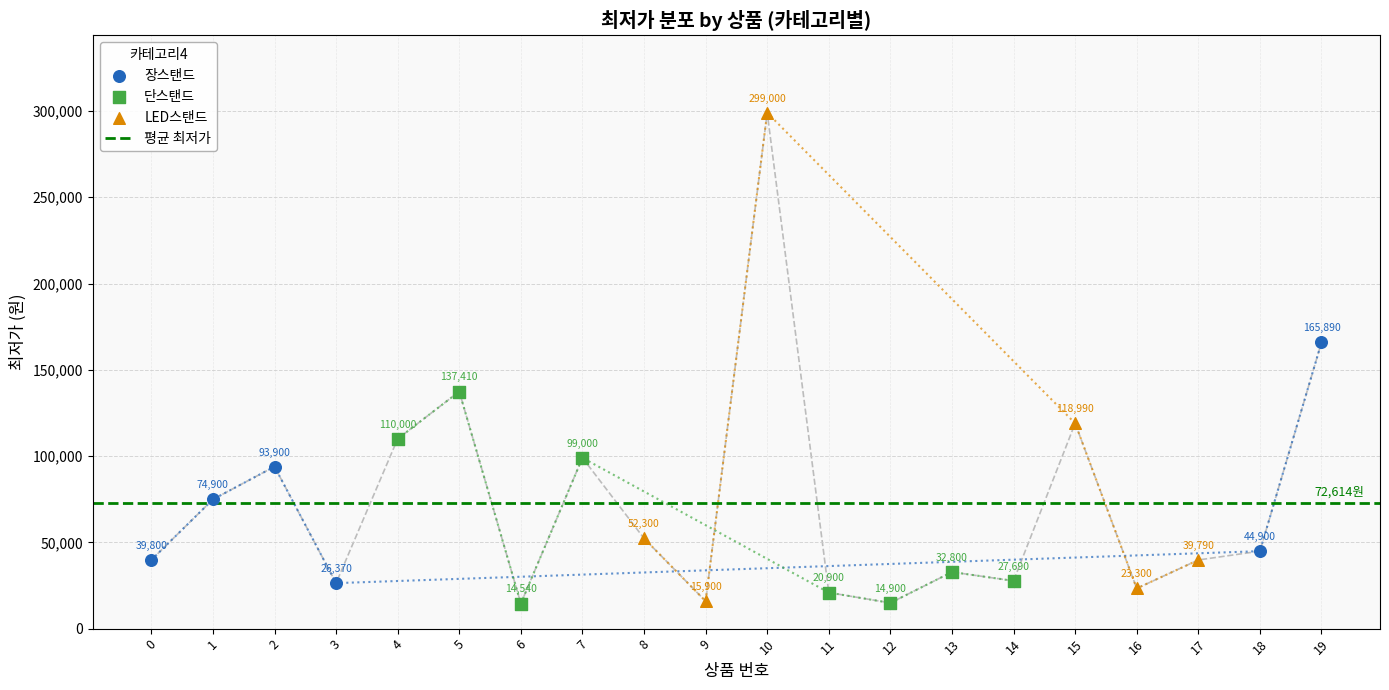

Between 9 and 8, which is larger?

8